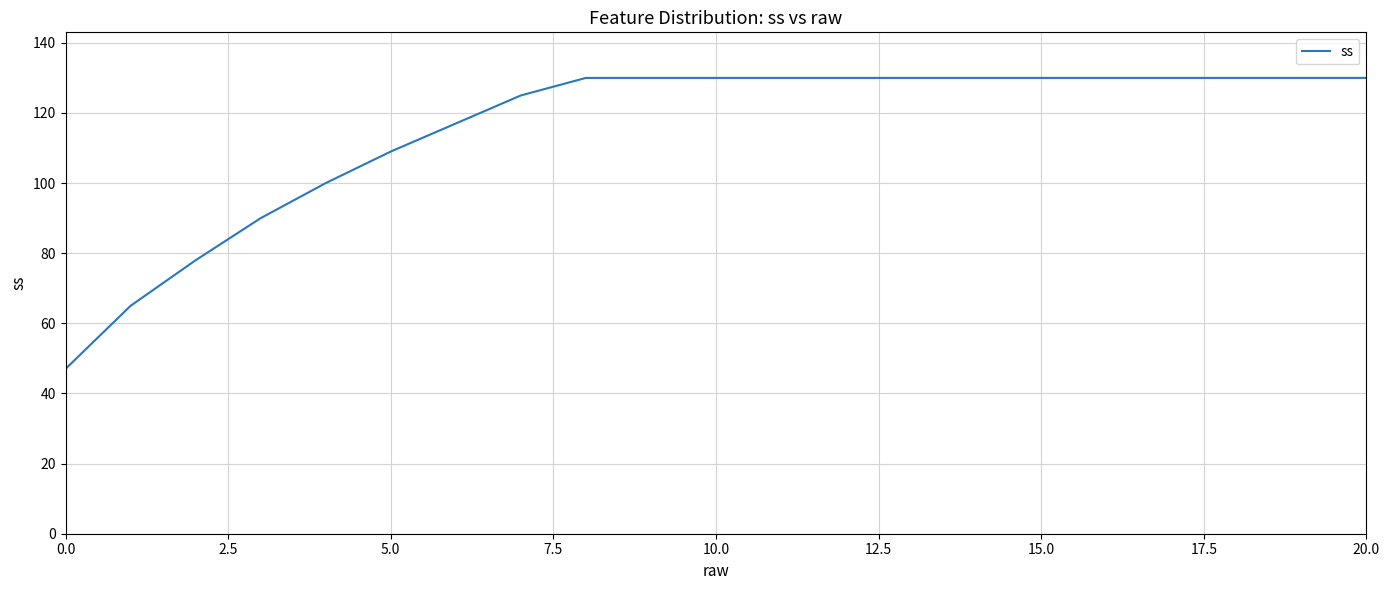

What is the minimum value shown in the chart?

47